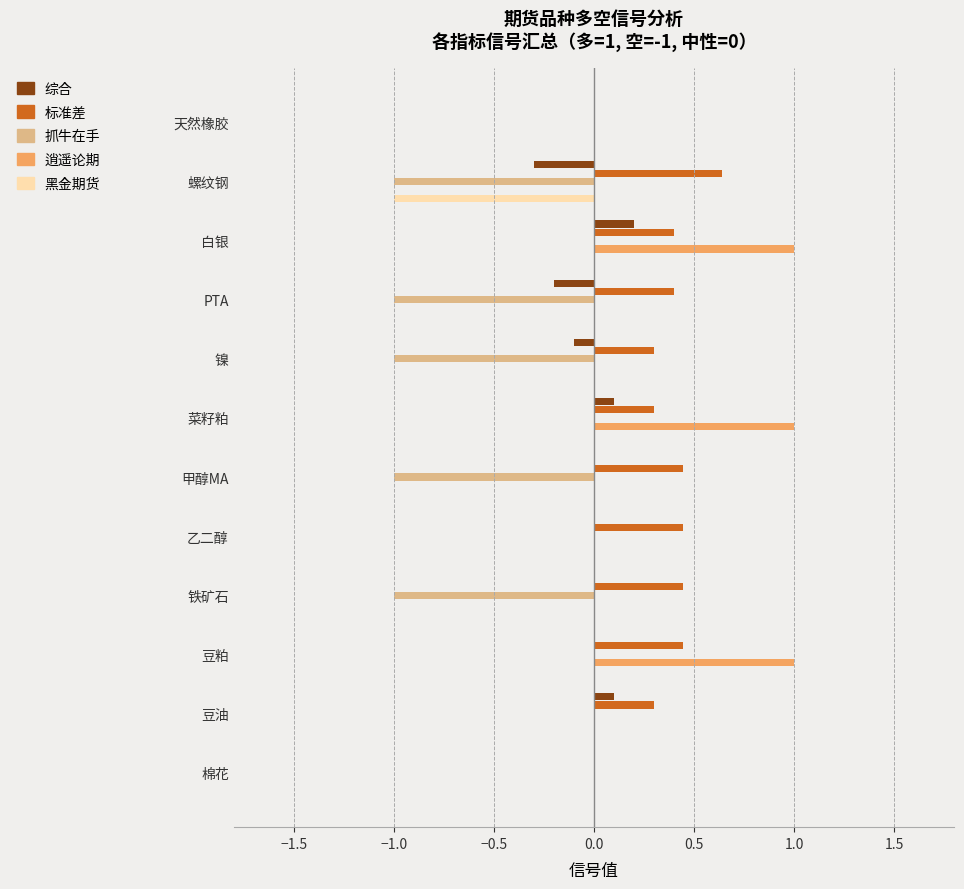

Is the value of 逍遥论期 at 白银 greater than the value of 黑金期货 at 螺纹钢?

Yes